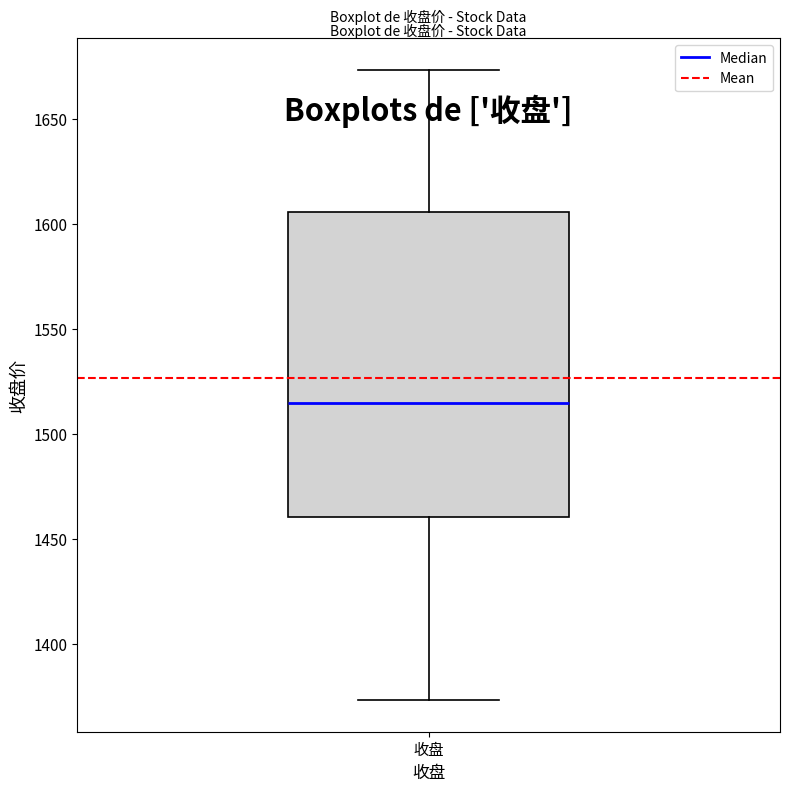

Read this box plot against the y-axis: the position of the median line, the range covered by the box, and the ends of both whiskers. The values are not printed on the chart, so give them approximately, as read against the axis.

median 1515, box 1460 to 1605, whiskers 1375 to 1675